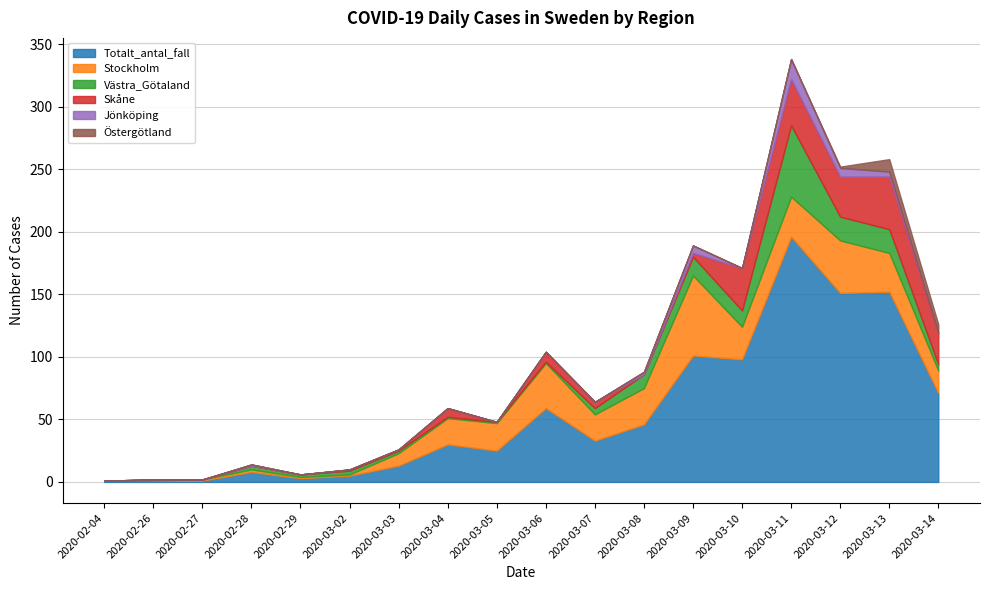

In Jönköping, how many points are lower than both neighbors (excluding endpoints)?

1